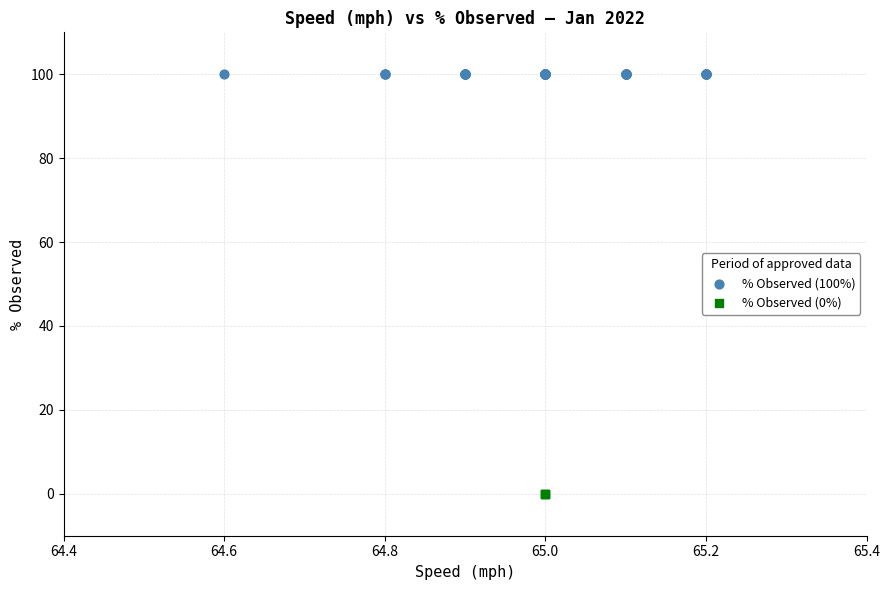

Which series reaches the minimum Y coordinate?

% Observed (0%)